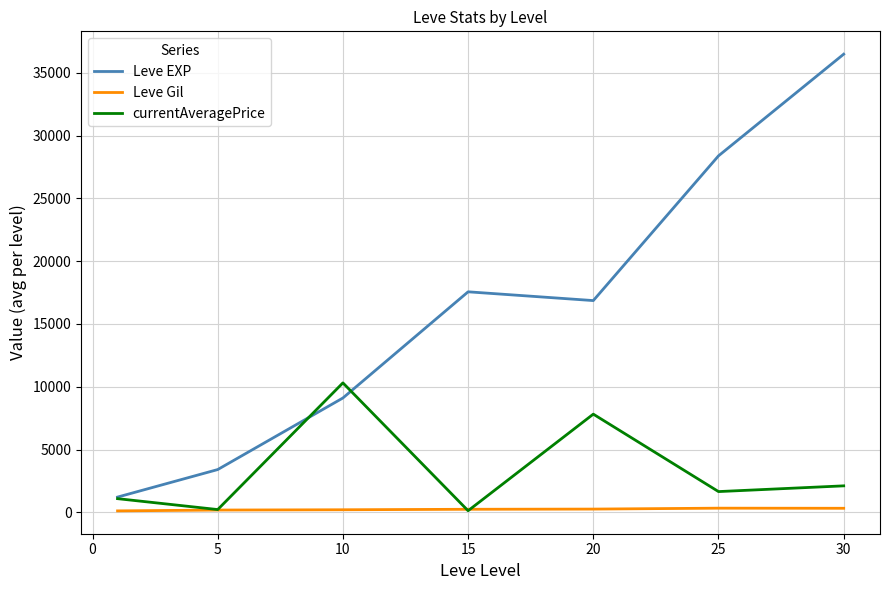

Which series has the largest total across all categories?

Leve EXP